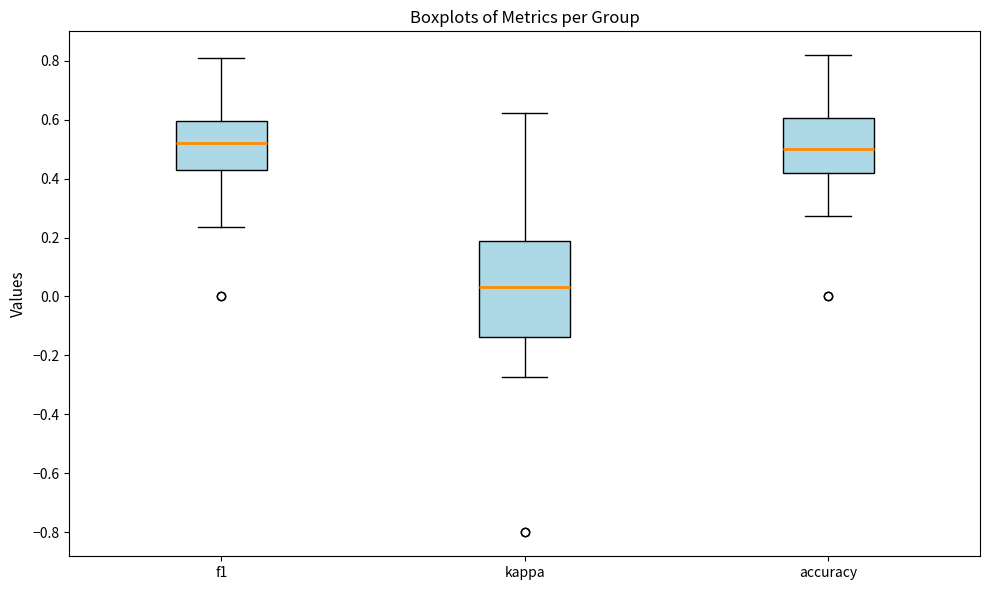

Which box is the tallest, from its lower edge to its upper edge?

kappa